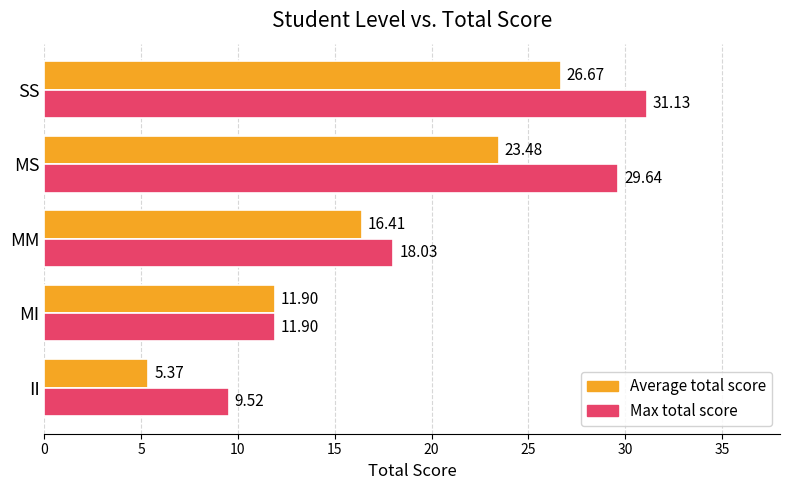

At how many categories does at least one series exceed 18?

3